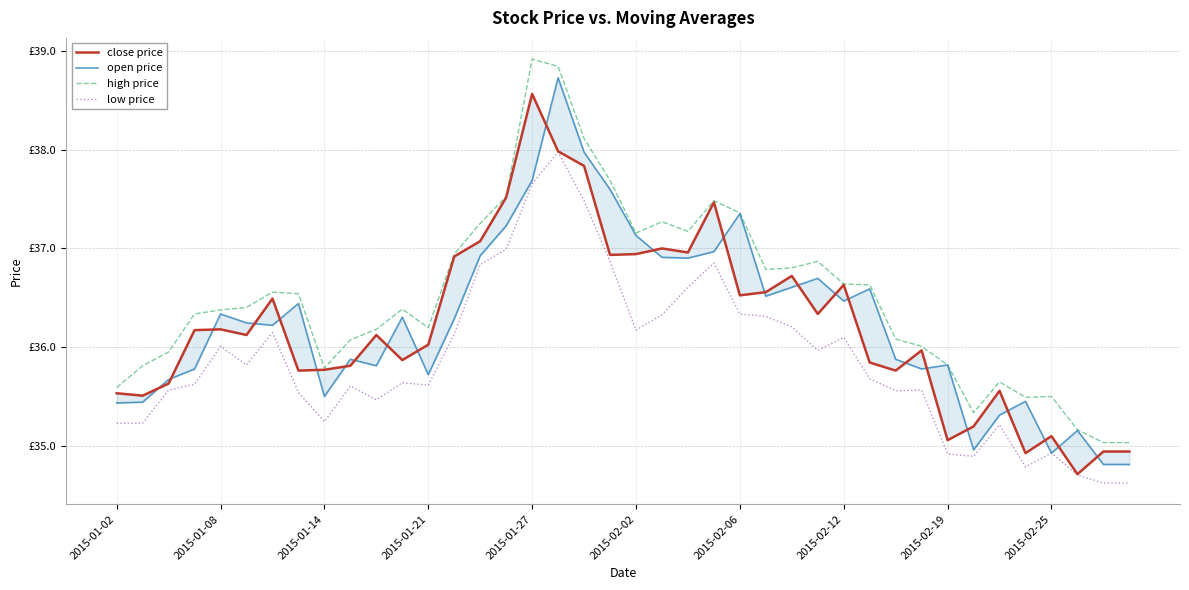

Is the value of high price at 22 greater than the value of low price at 25?

Yes